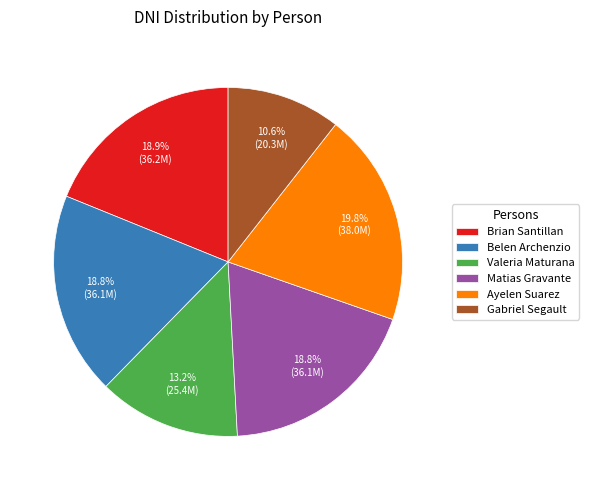

What is the smallest slice in the pie chart?

Gabriel Segault